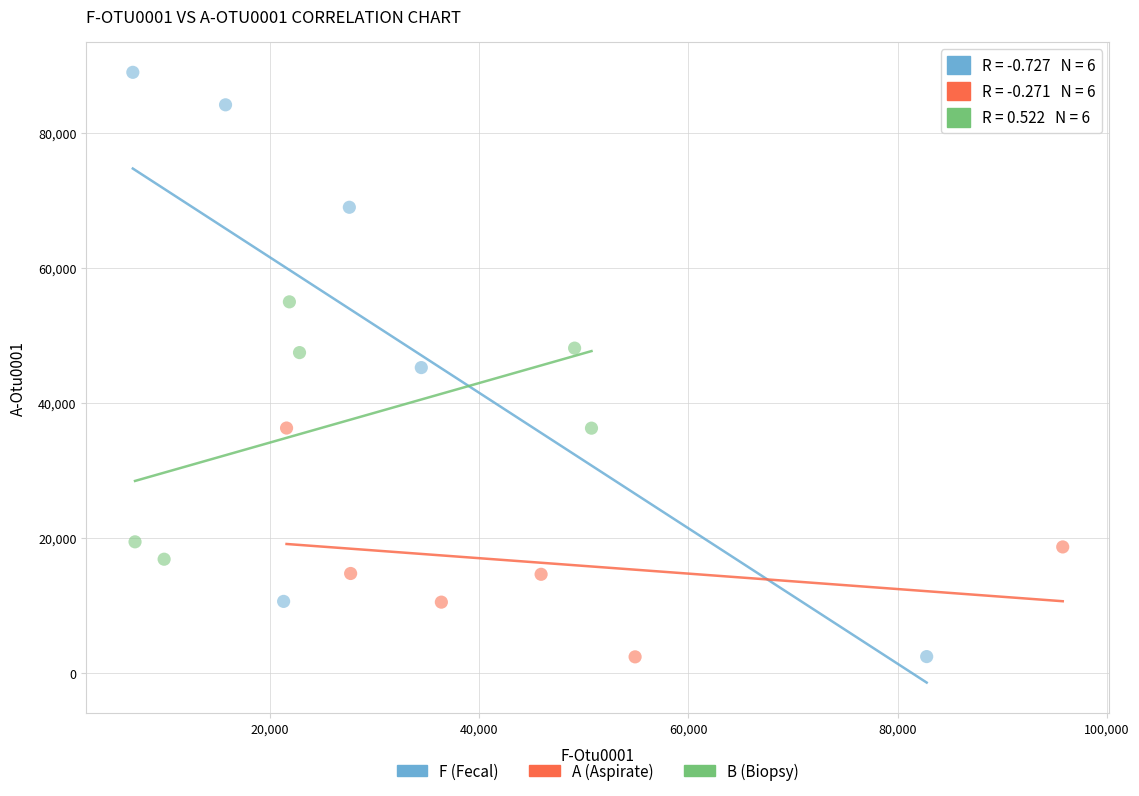

What are all the series names shown in the legend?

F (Fecal), A (Aspirate), B (Biopsy)